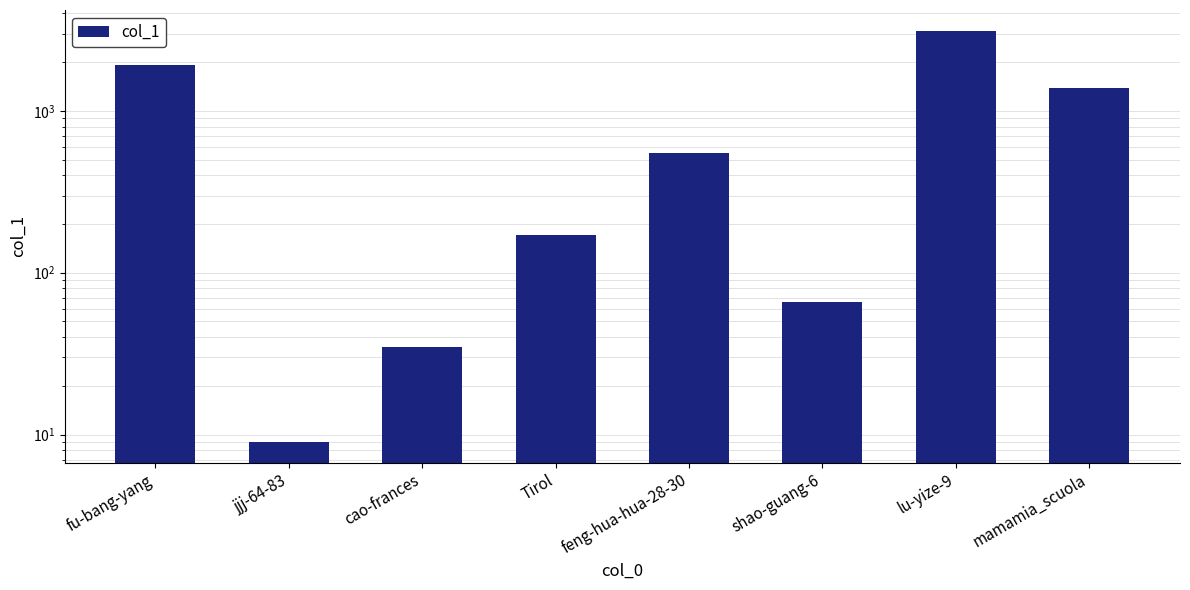

What position from the right is mamamia_scuola?

1